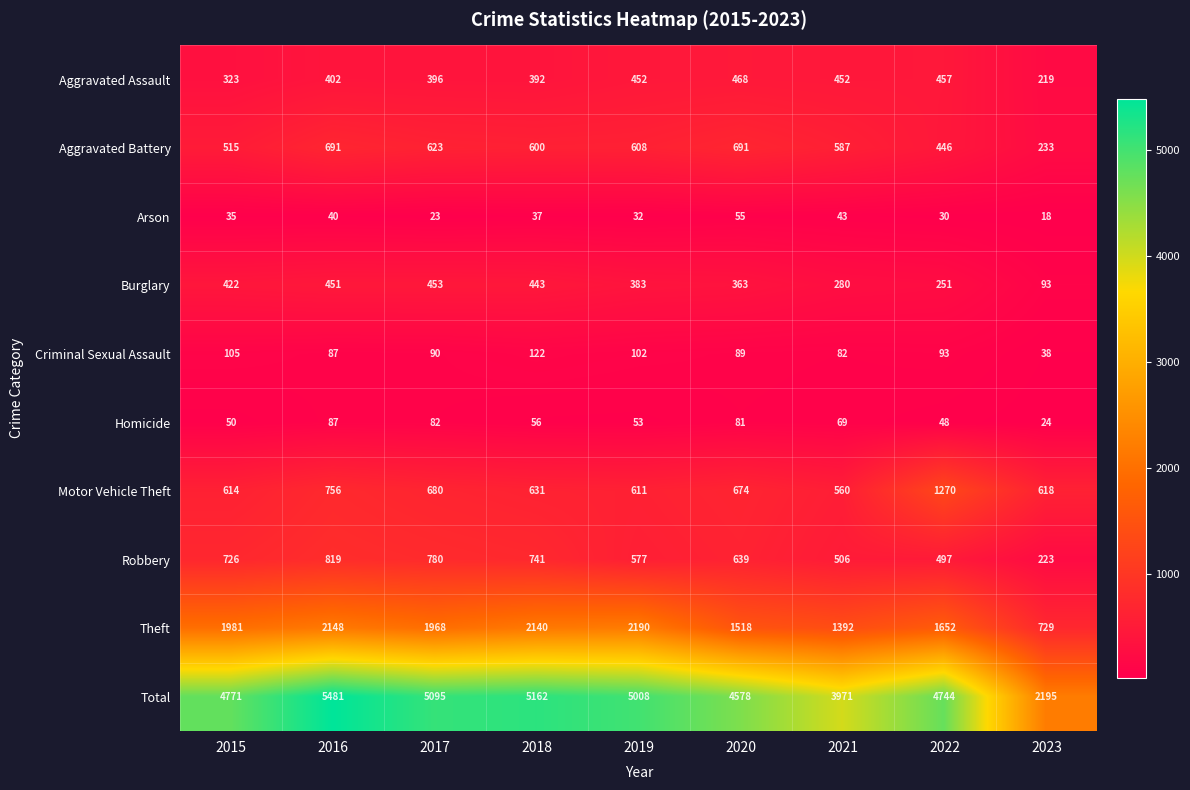

Which series changed the most between 2018 and 2020?

Theft